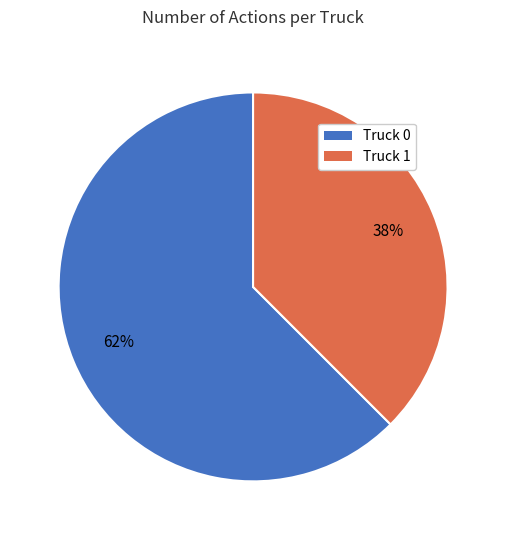

To the nearest percent, what is the combined percentage of Truck 0 and Truck 1?

100%